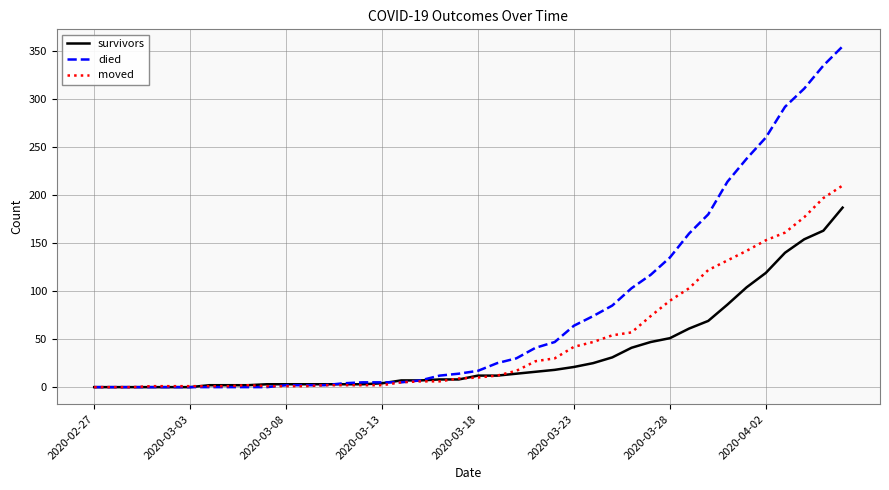

What is the highest value of the survivors series?

187